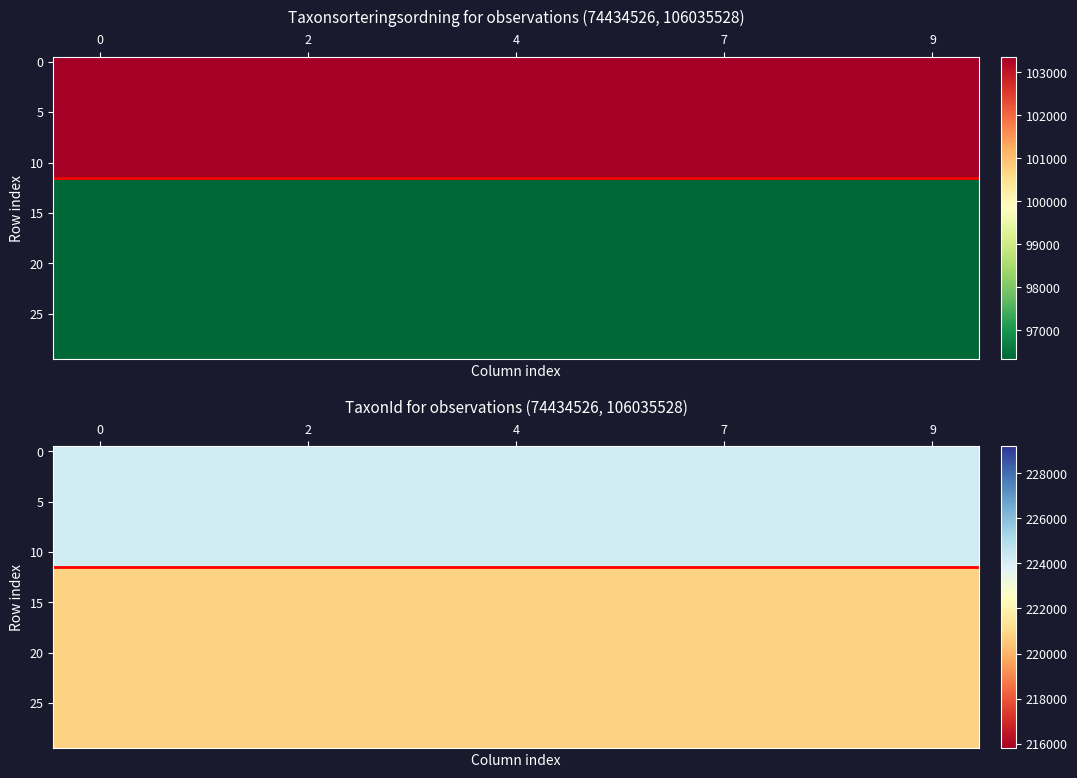

At which category is the sum across all series the highest?

1